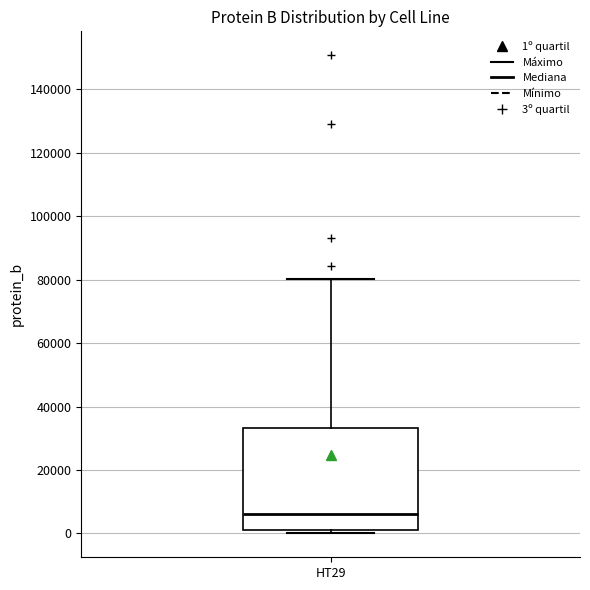

Where does the median line of the box for HT29 sit on the y-axis? The values are not printed on the chart, so give them approximately, as read against the axis.

6000